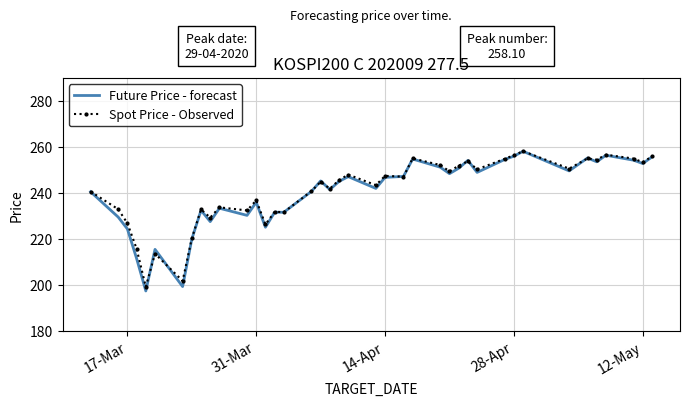

What is the smallest value displayed?

197.5